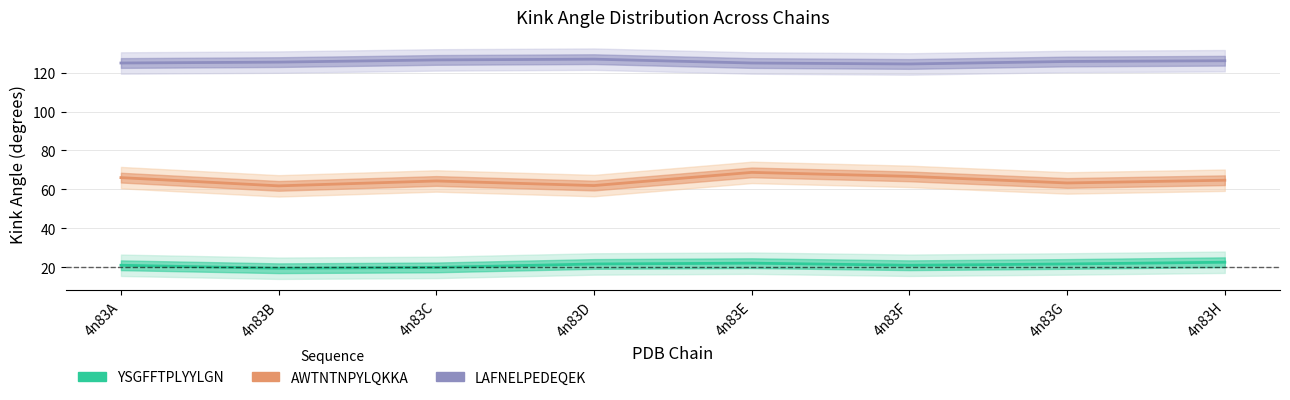

Between 4n83A and 4n83F, which series saw the biggest shift?

AWTNTNPYLQKKA